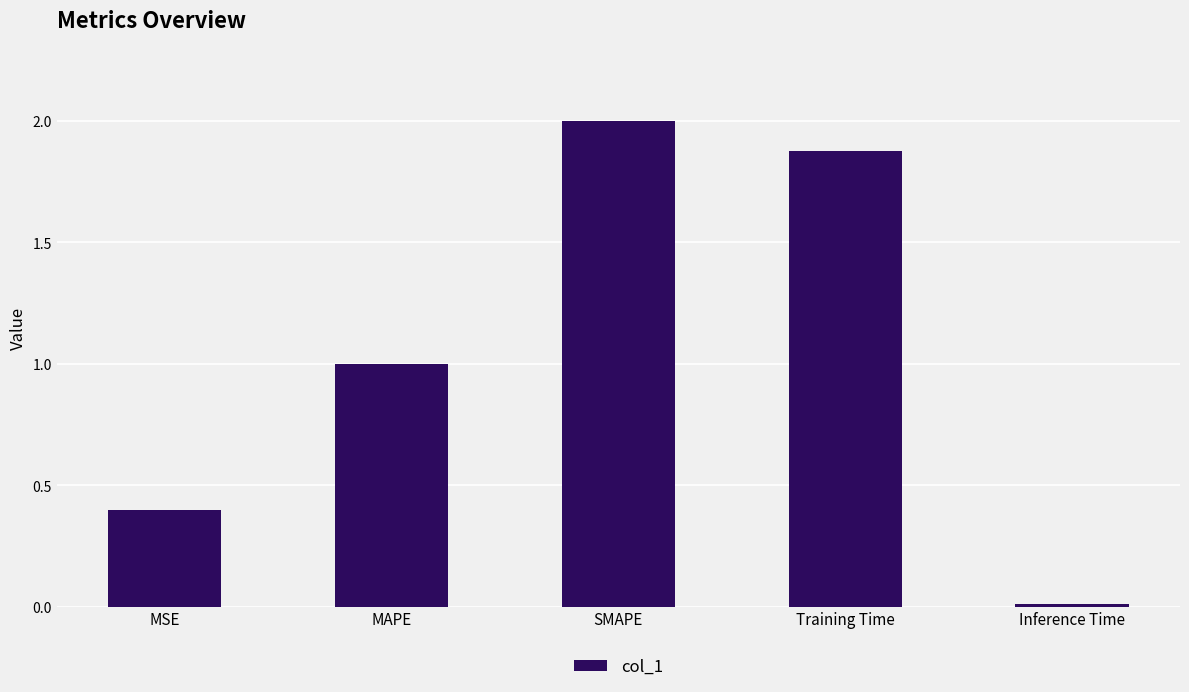

What is the label of the 3rd bar from the right?

SMAPE